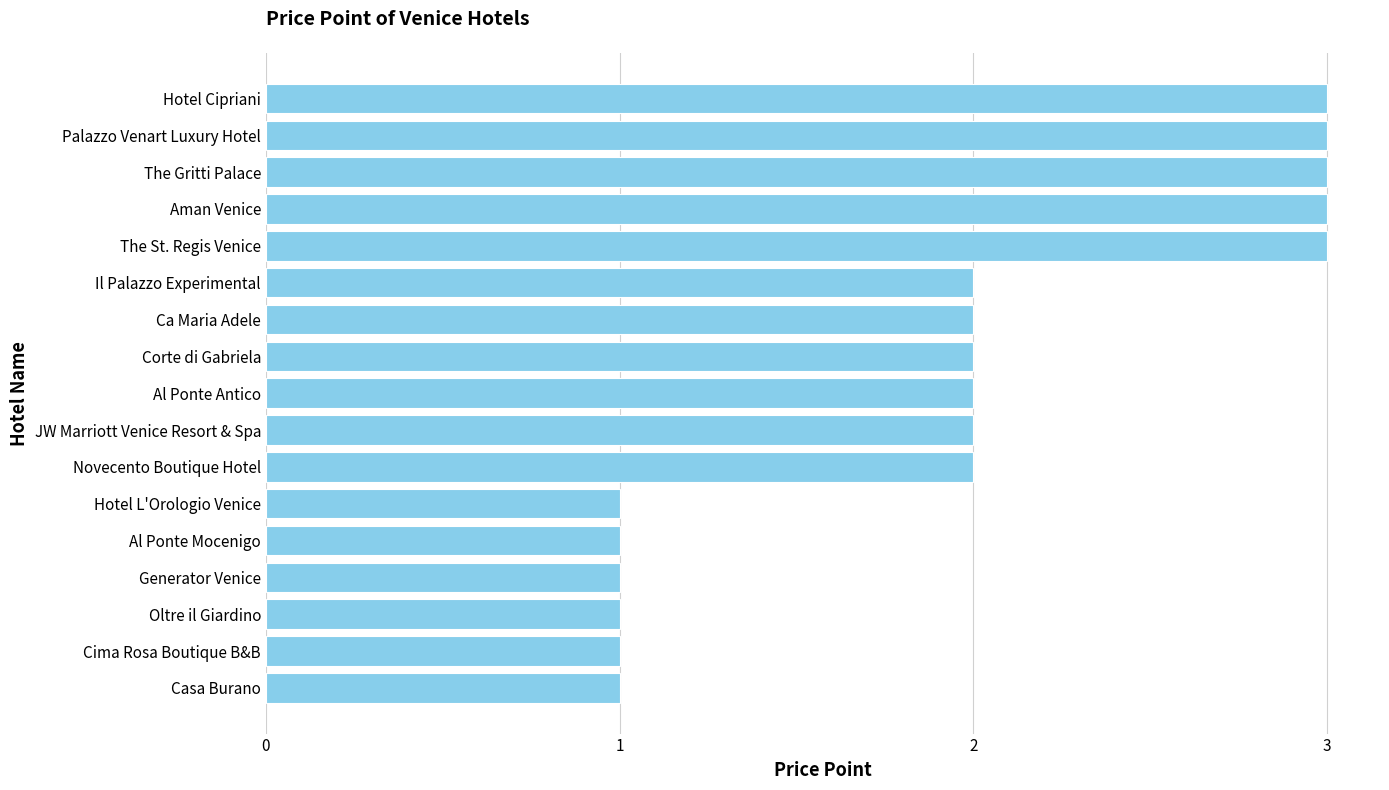

Reading top to bottom, transcribe all the data shown in this chart.

Hotel Cipriani=3	Palazzo Venart Luxury Hotel=3	The Gritti Palace=3	Aman Venice=3	The St. Regis Venice=3	Il Palazzo Experimental=2	Ca Maria Adele=2	Corte di Gabriela=2	Al Ponte Antico=2	JW Marriott Venice Resort & Spa=2	Novecento Boutique Hotel=2	Hotel L'Orologio Venice=1	Al Ponte Mocenigo=1	Generator Venice=1	Oltre il Giardino=1	Cima Rosa Boutique B&B=1	Casa Burano=1